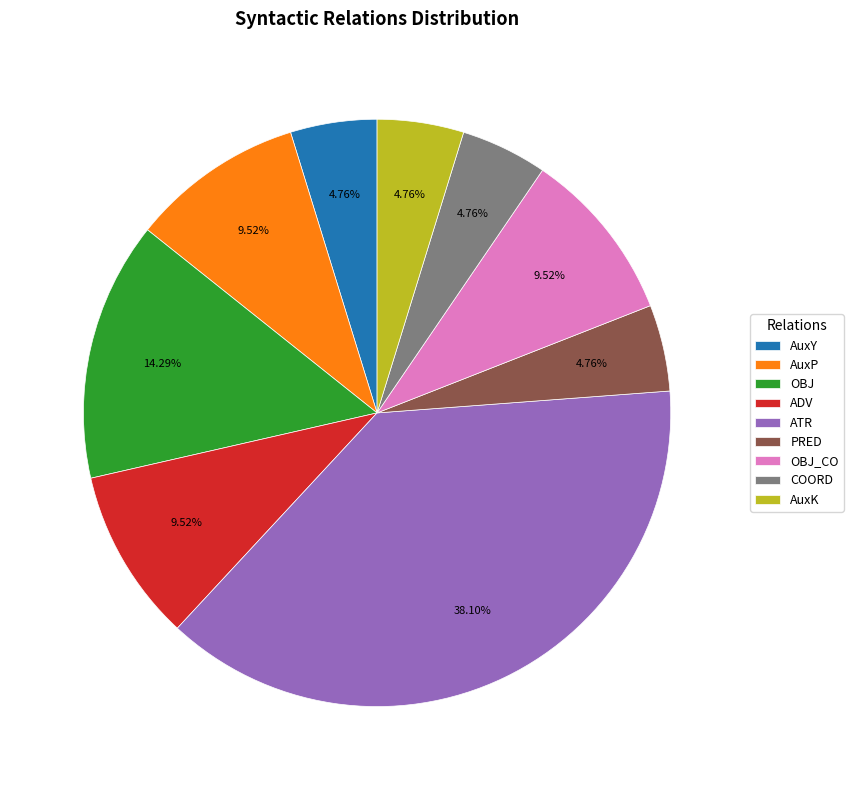

Count the number of slices in the pie.

9